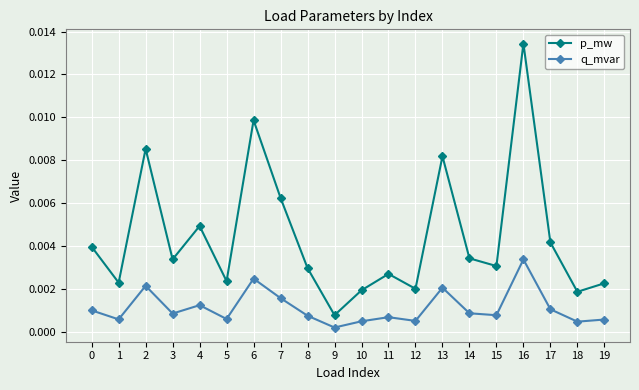

How many lines are shown in the chart?

2